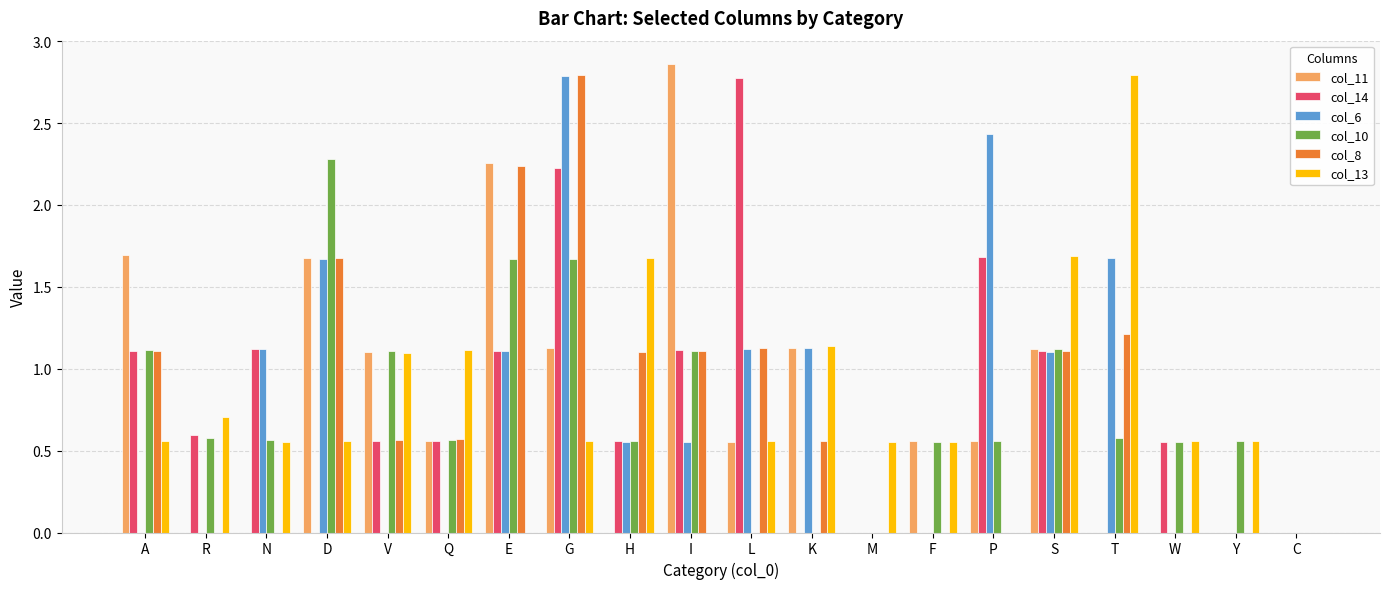

Between I and P, which series saw the biggest shift?

col_11